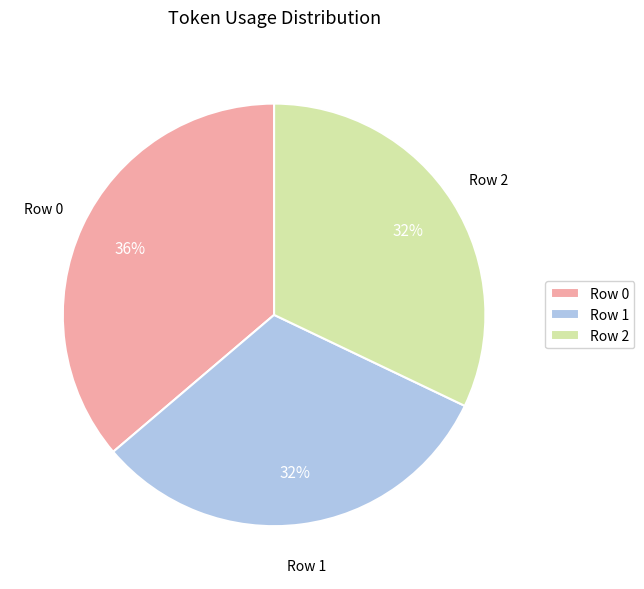

How many segments does this pie chart have?

3